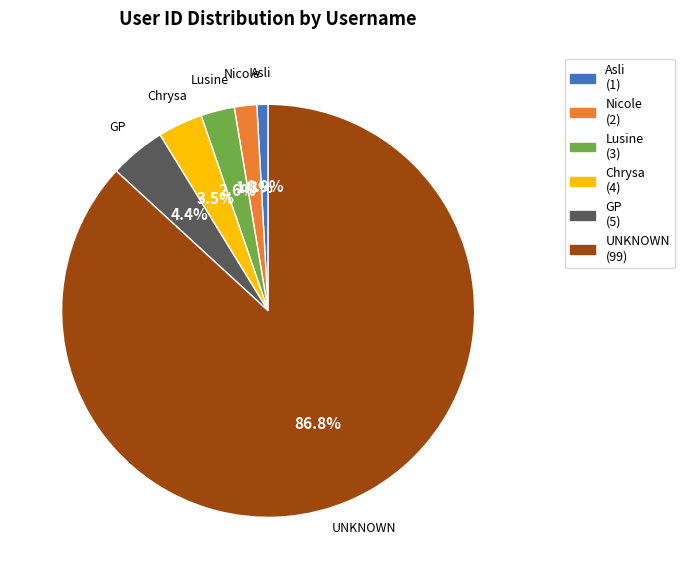

Rank the categories by value from highest to lowest.

UNKNOWN, GP, Chrysa, Lusine, Nicole, Asli